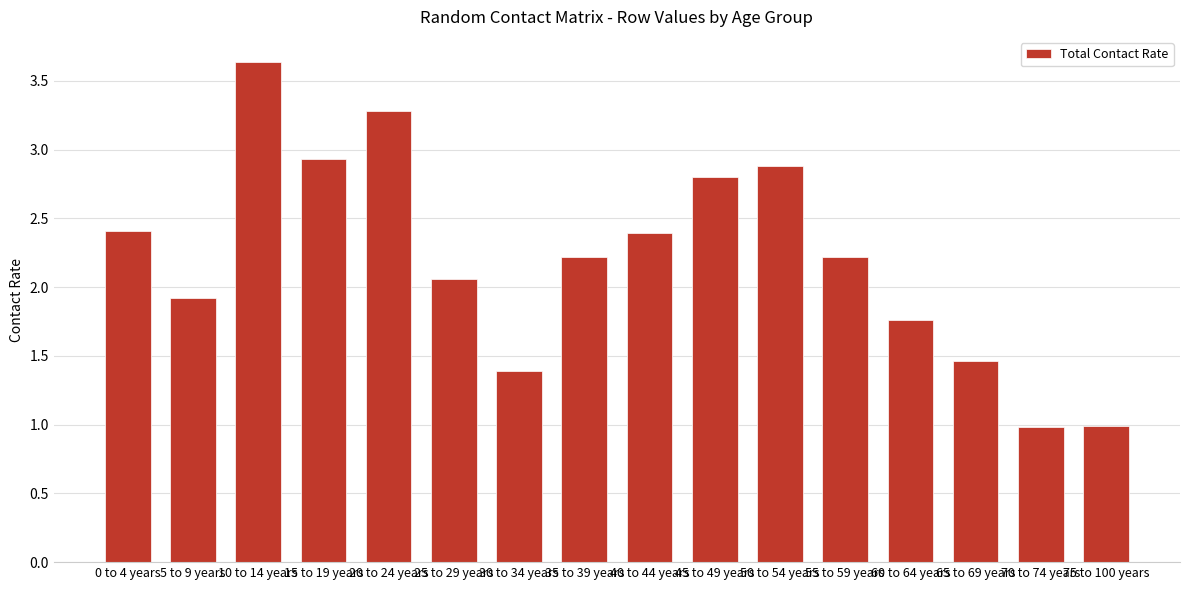

What value does the data have at 50 to 54 years?

2.9